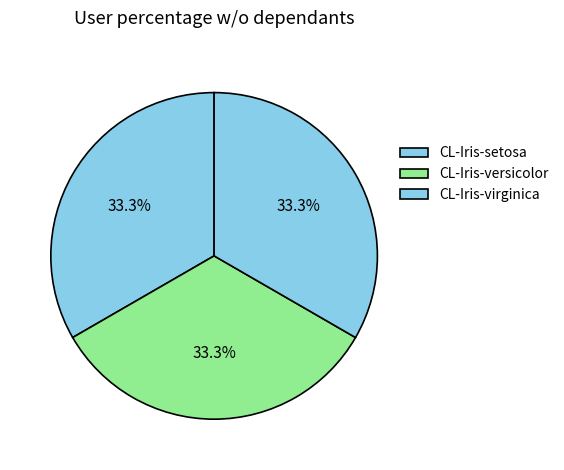

How many slices are in this pie chart?

3